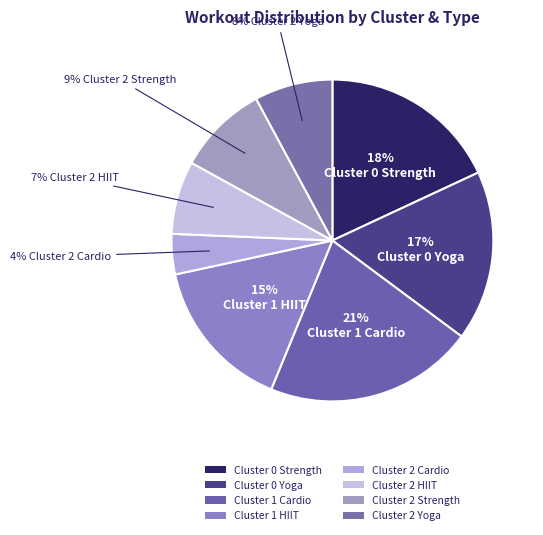

The Cluster 2 Cardio slice represents 1% of the pie. True or false?

False